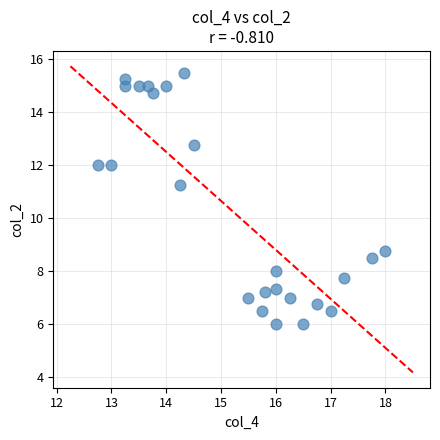

What is the range of Y values (max minus min)?

9.5